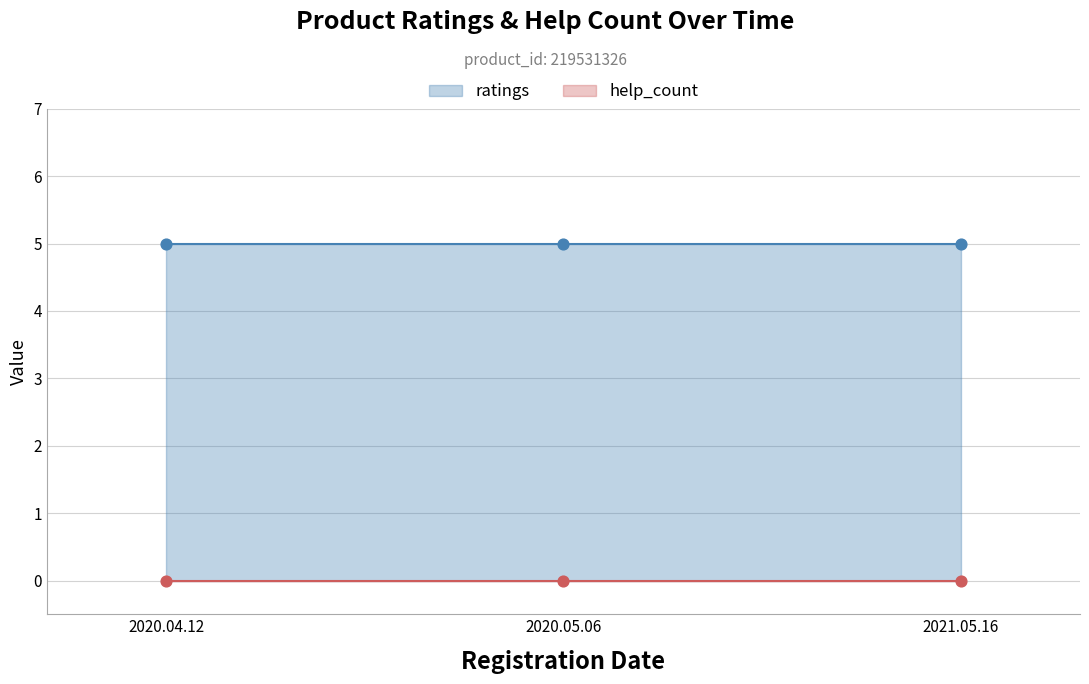

At which category is the sum across all series the highest?

2020.04.12